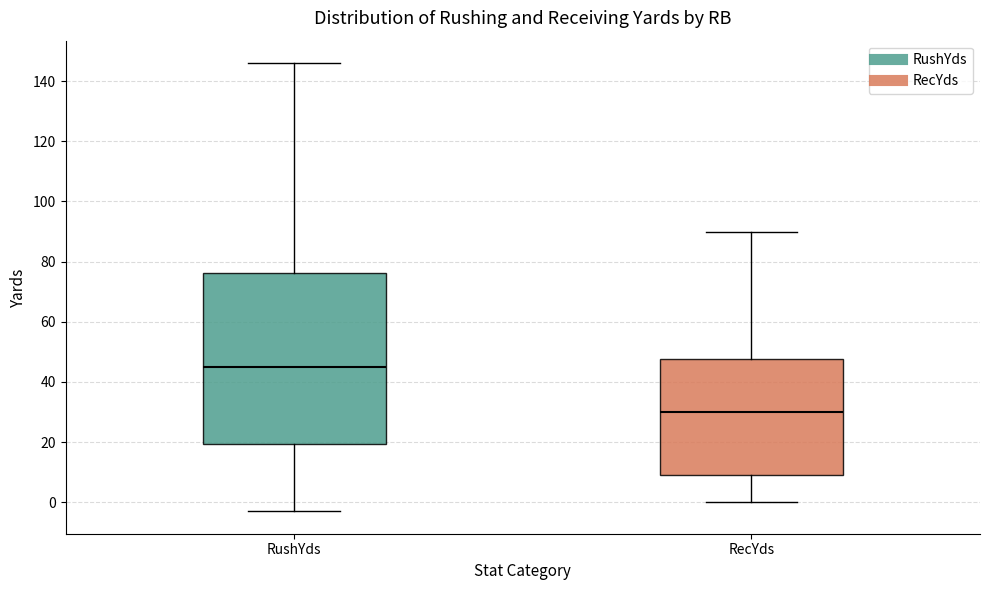

Where does the lower whisker of the box for RecYds end on the y-axis? The values are not printed on the chart, so give them approximately, as read against the axis.

0